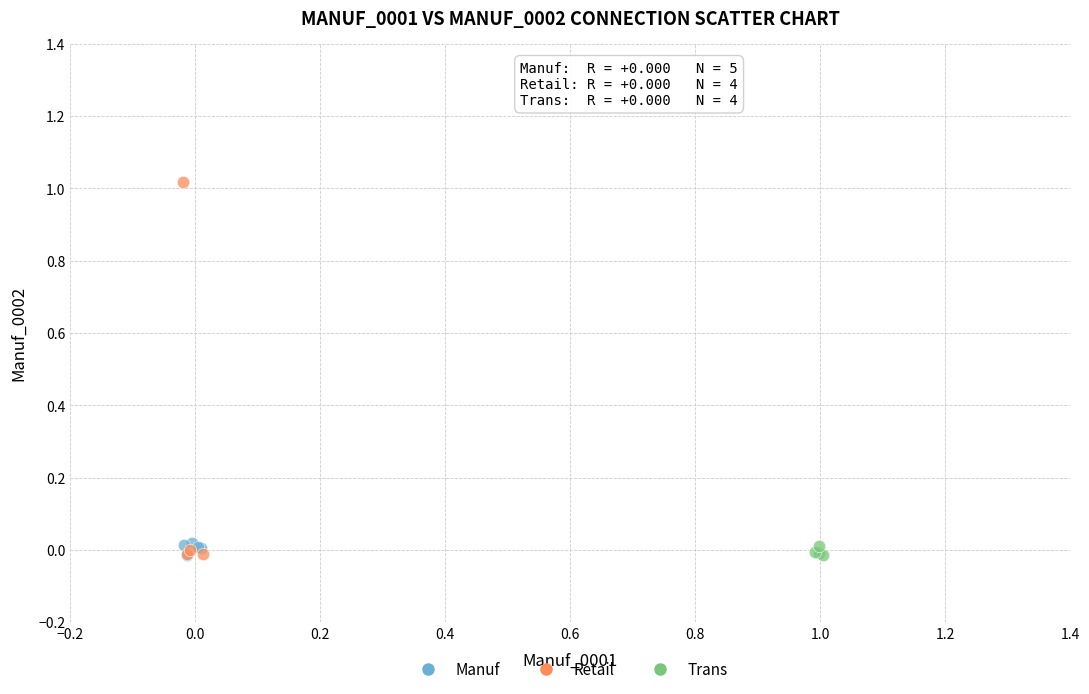

Which series has the largest Y range (max minus min)?

Retail